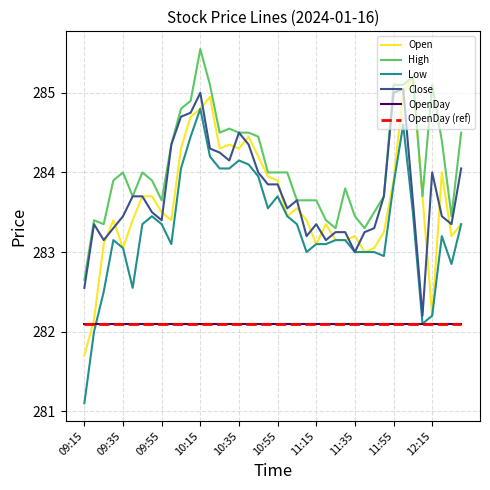

Does the chart have visible grid lines?

Yes